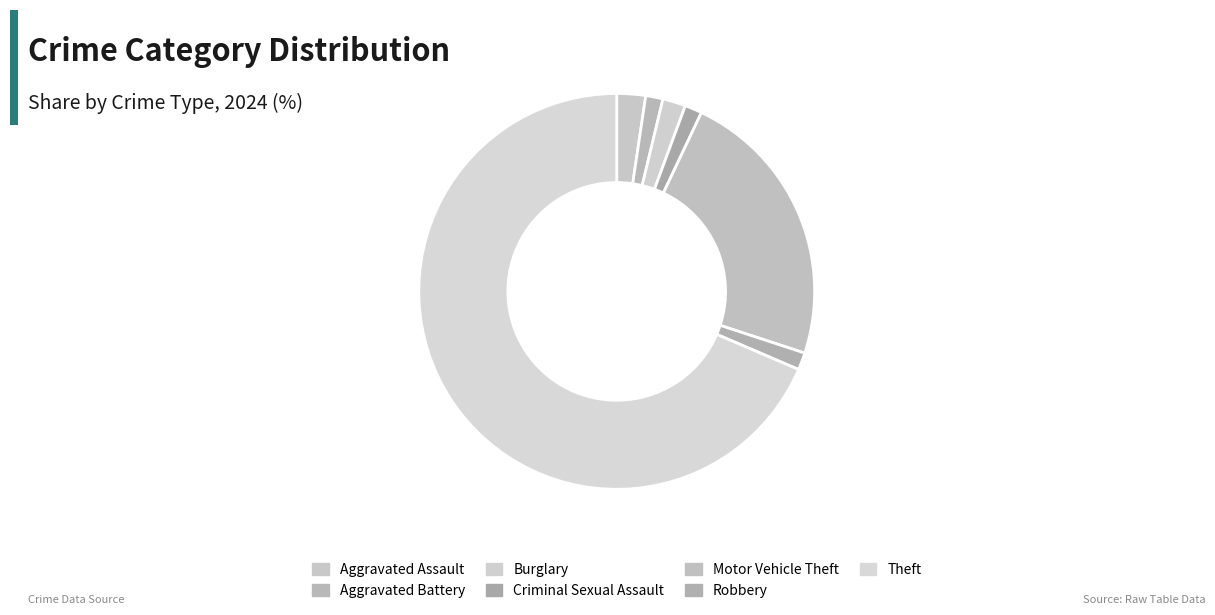

How many slices are in this pie chart?

7